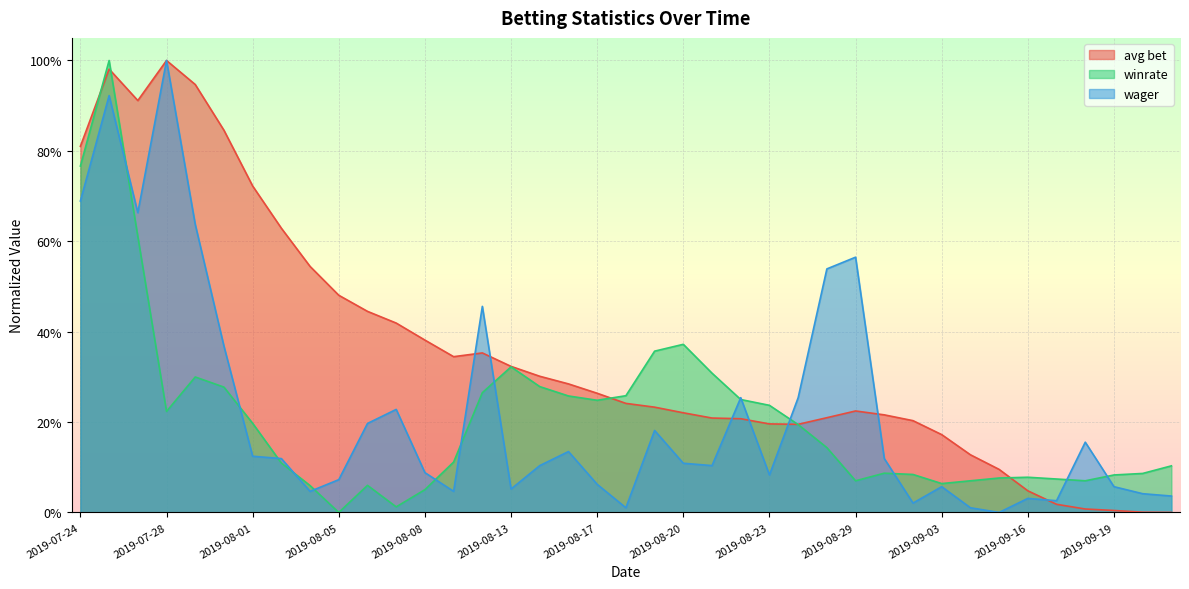

What is the sum of all winrate values?

8.2